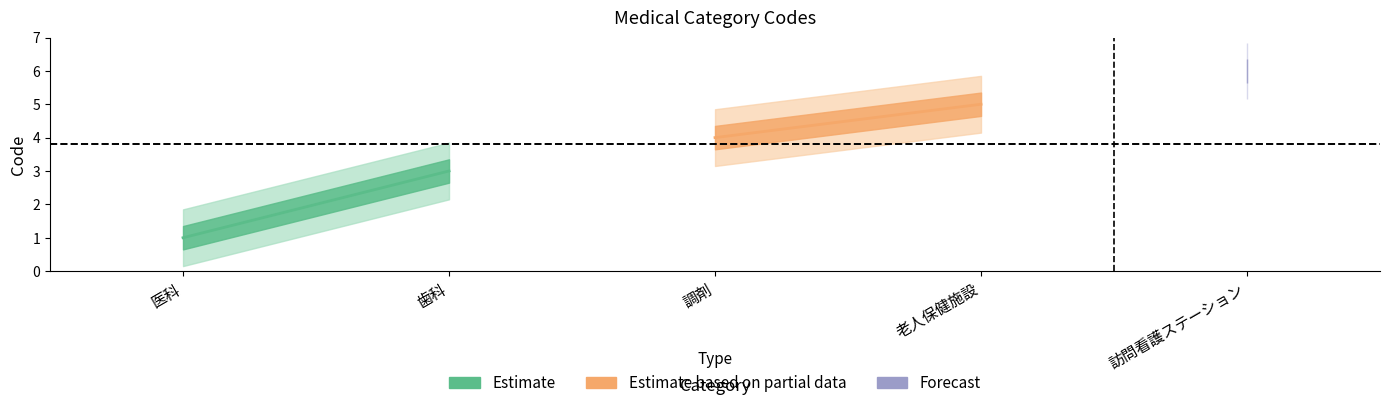

How many data points does each series have?

5